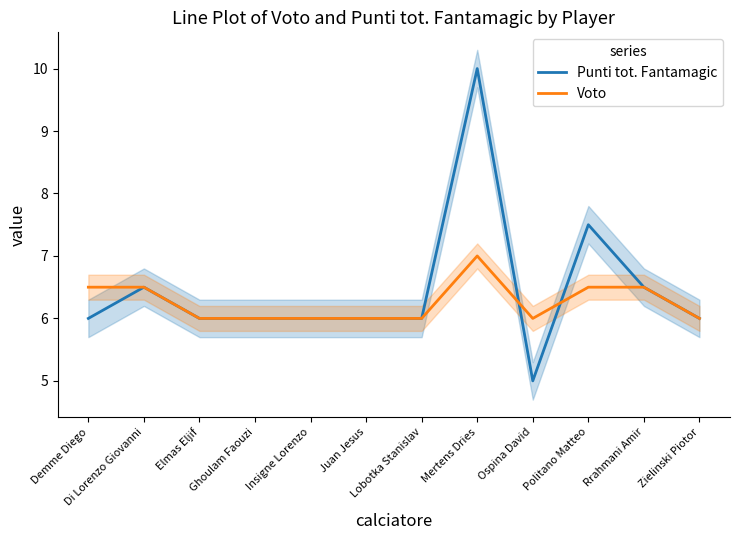

At which category is the sum across all series the highest?

Mertens Dries